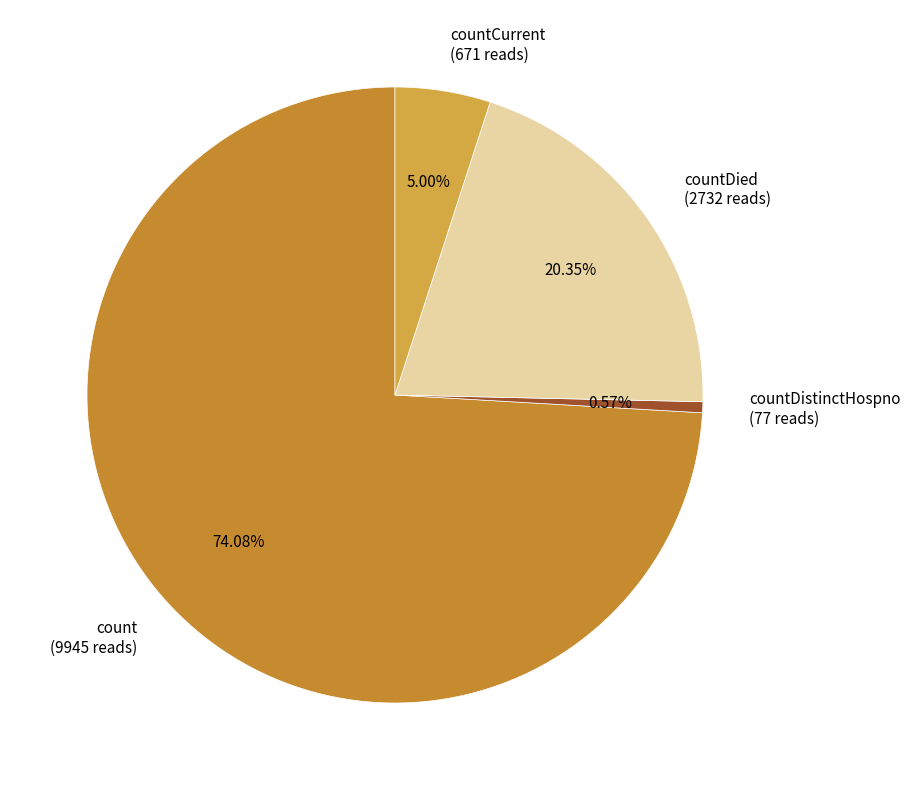

Which slice is the largest?

count (9945 reads)